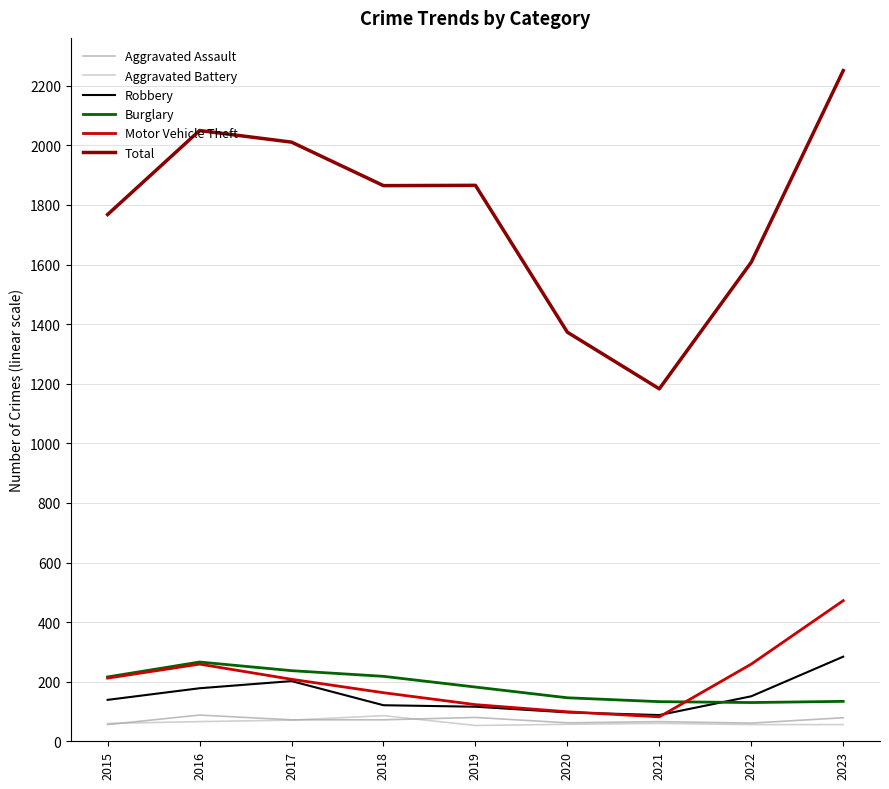

What is the highest value of the Robbery series?

284